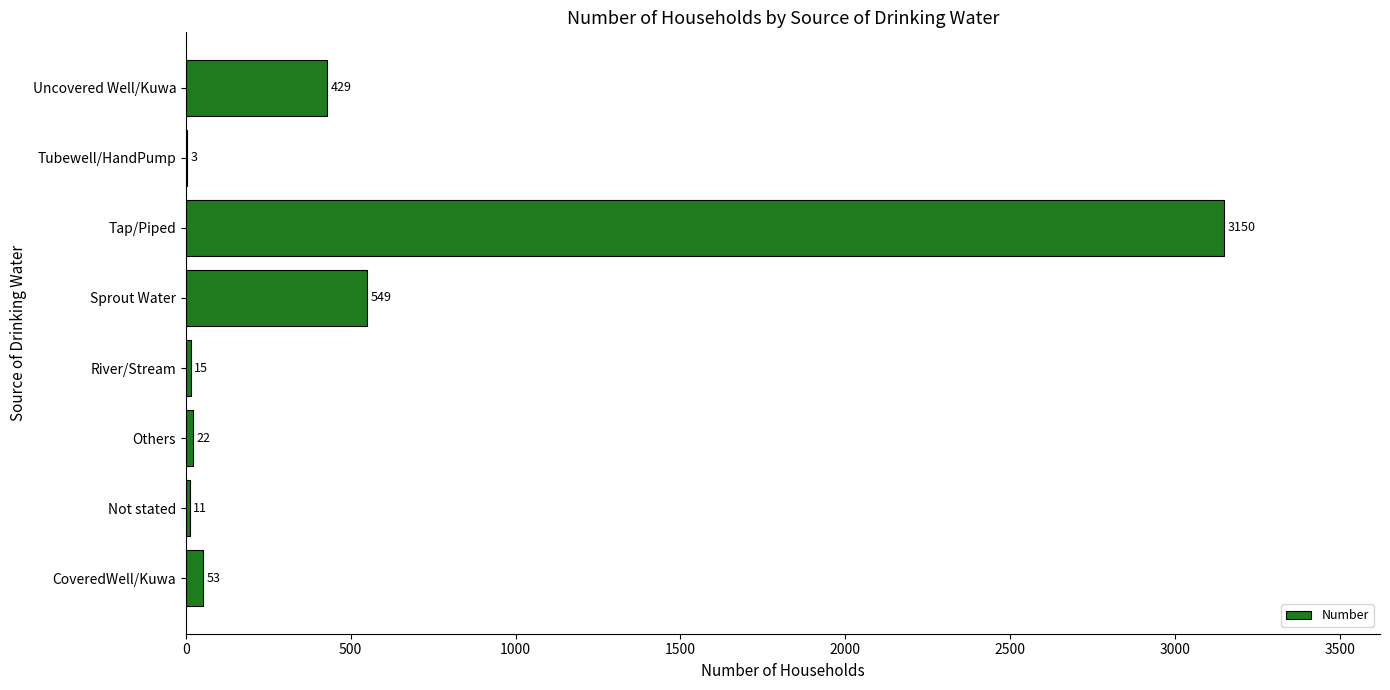

True or false: the data shows 429 at Uncovered Well/Kuwa.

True